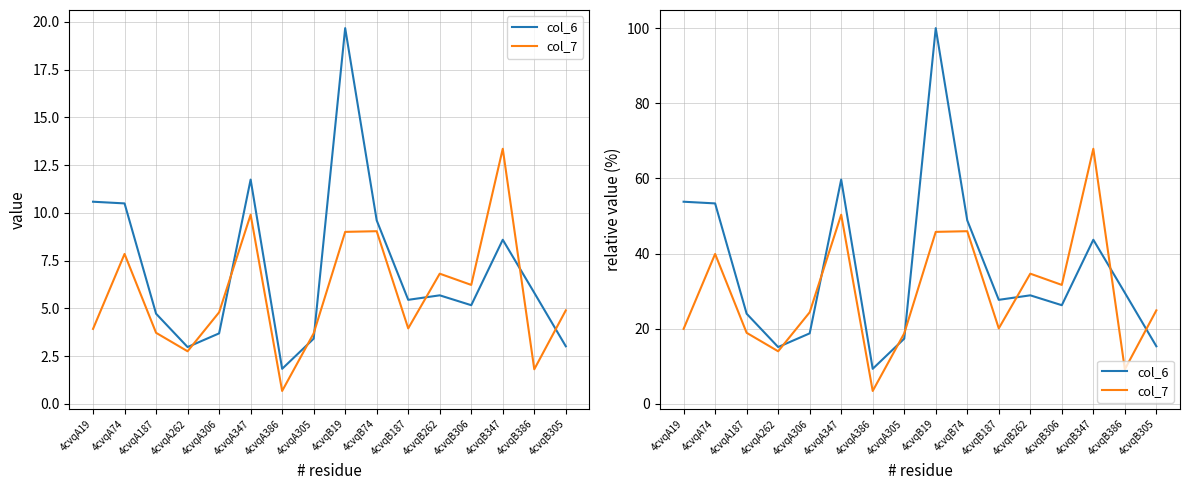

Between which two adjacent categories do col_7 and col_6 first intersect?

4cvqA262 and 4cvqA306